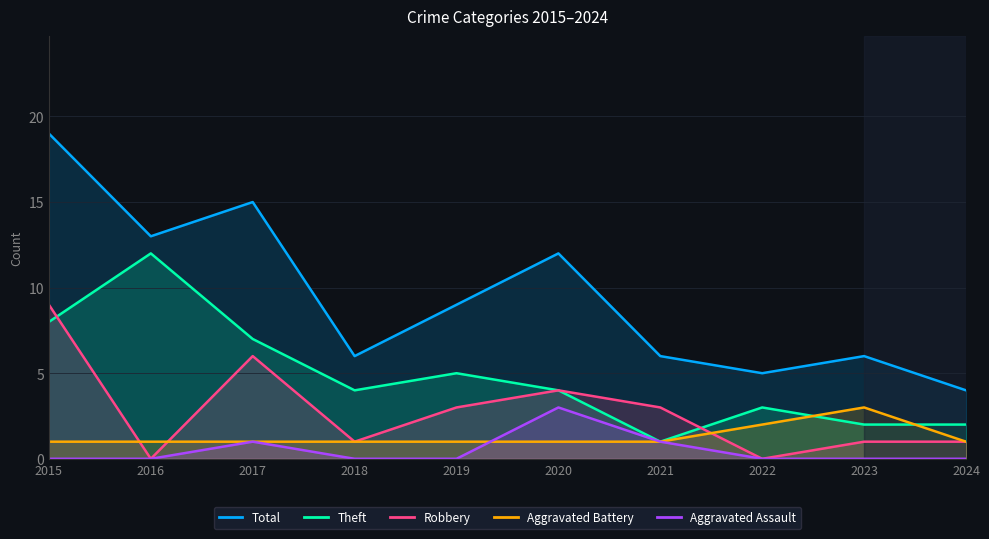

What is the sum of the Total values at 2018 and 2017?

21